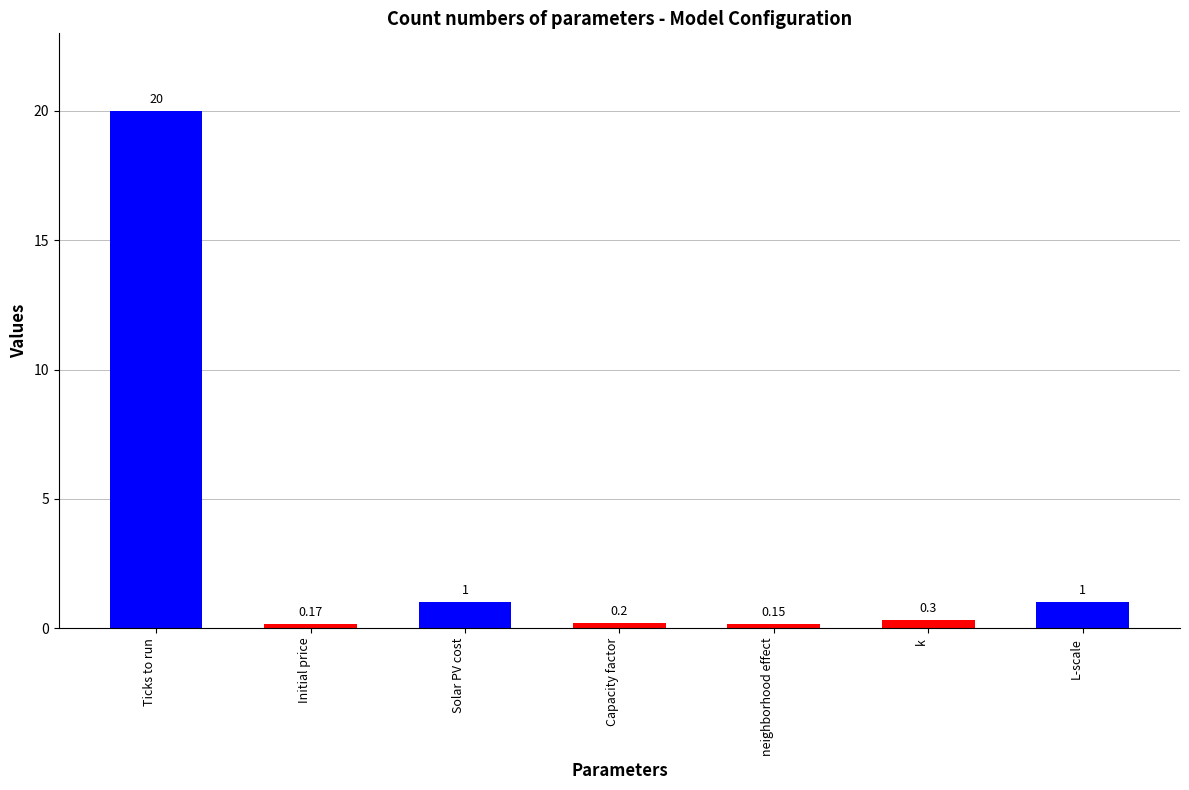

Which category has the highest value across all series?

Ticks to run